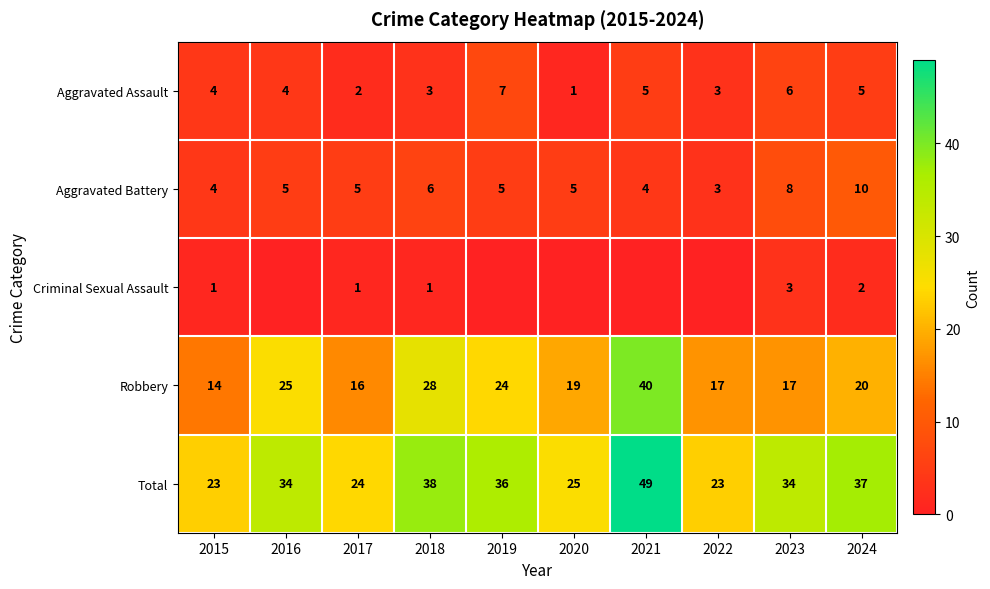

How many data points in Aggravated Assault are less than 4?

4